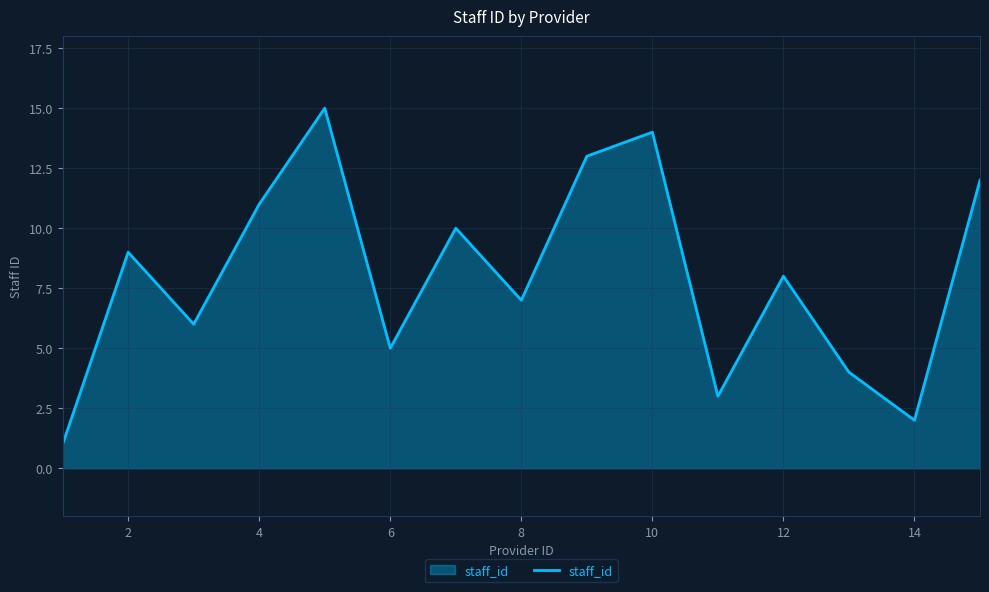

What is the greatest value displayed?

15